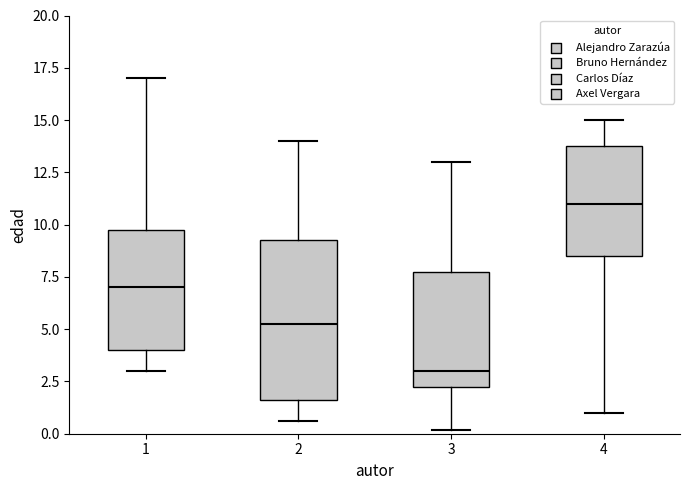

Where does the lower whisker of the box at x = 4 end on the y-axis? The values are not printed on the chart, so give them approximately, as read against the axis.

1.0